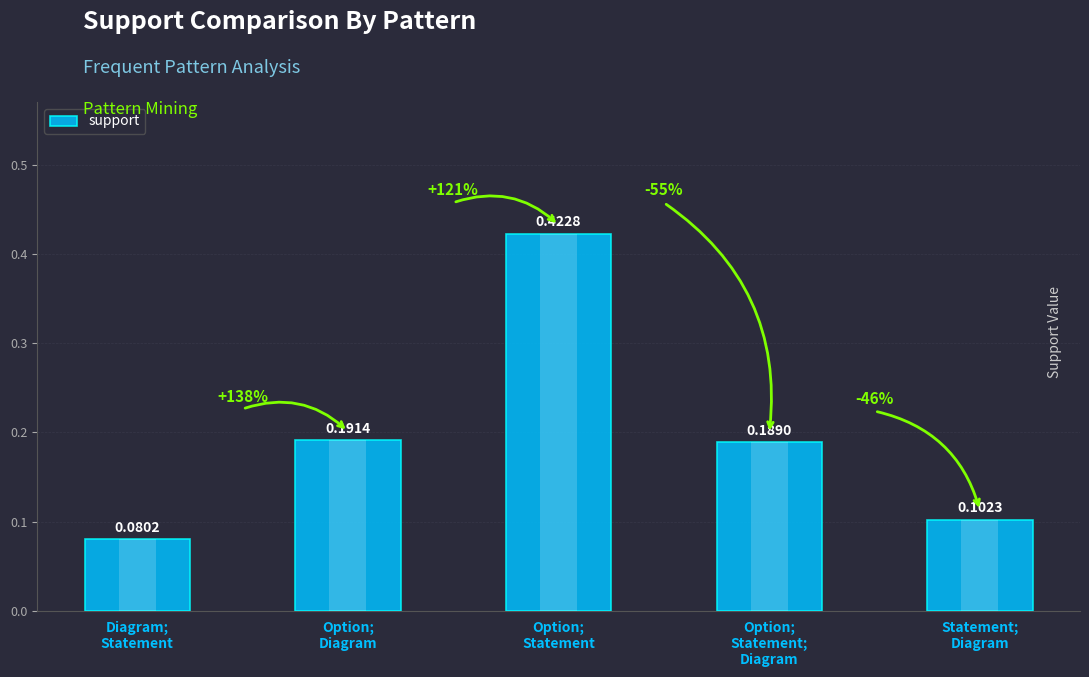

How many bars are there in total?

5